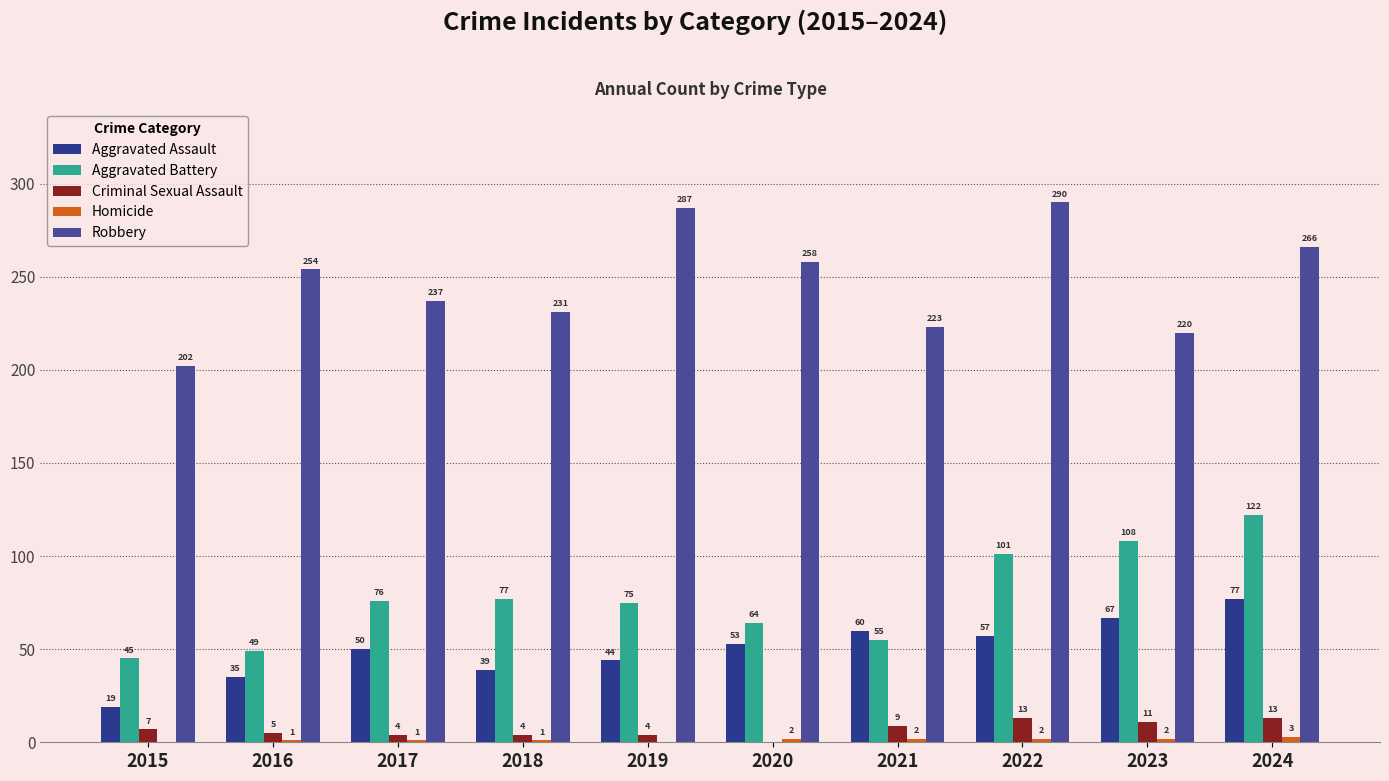

How many distinct data groups are displayed?

5